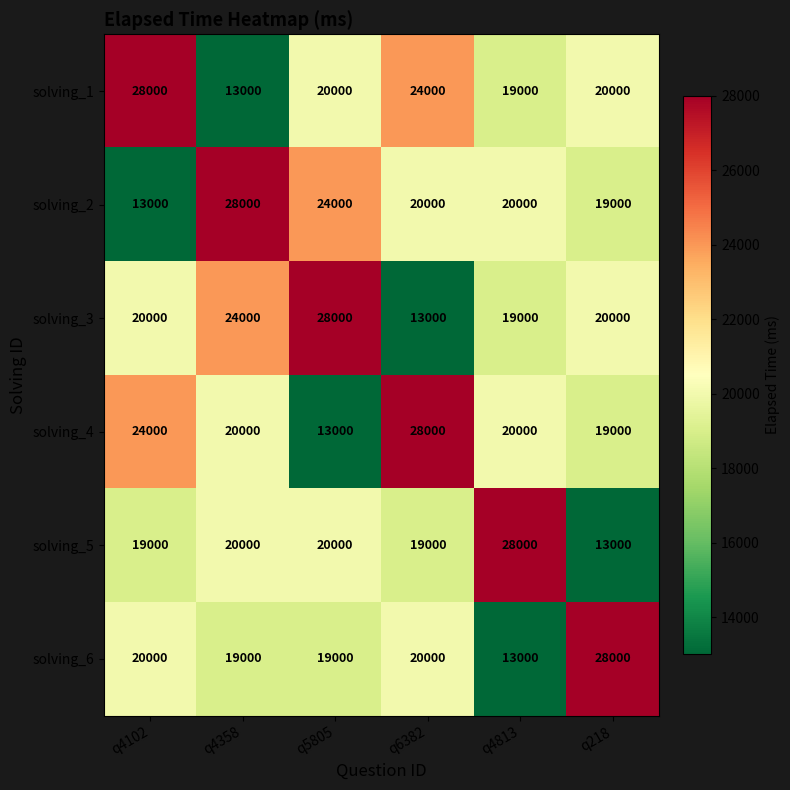

What is the smallest value displayed?

13000